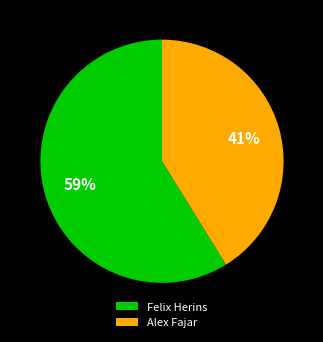

The Felix Herins slice represents 71% of the pie. True or false?

False